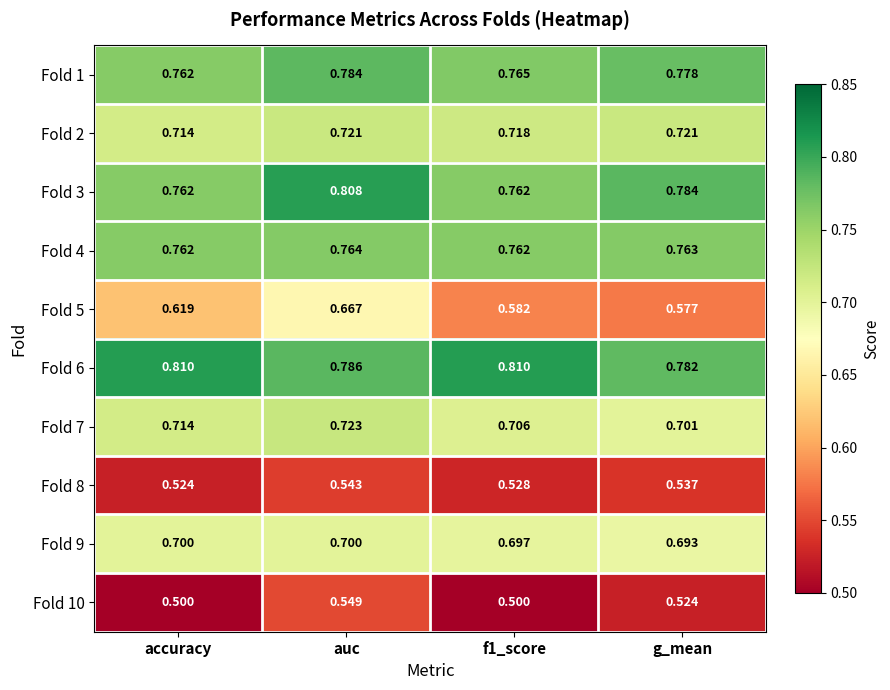

Which series changed the most between accuracy and f1_score?

Fold 5